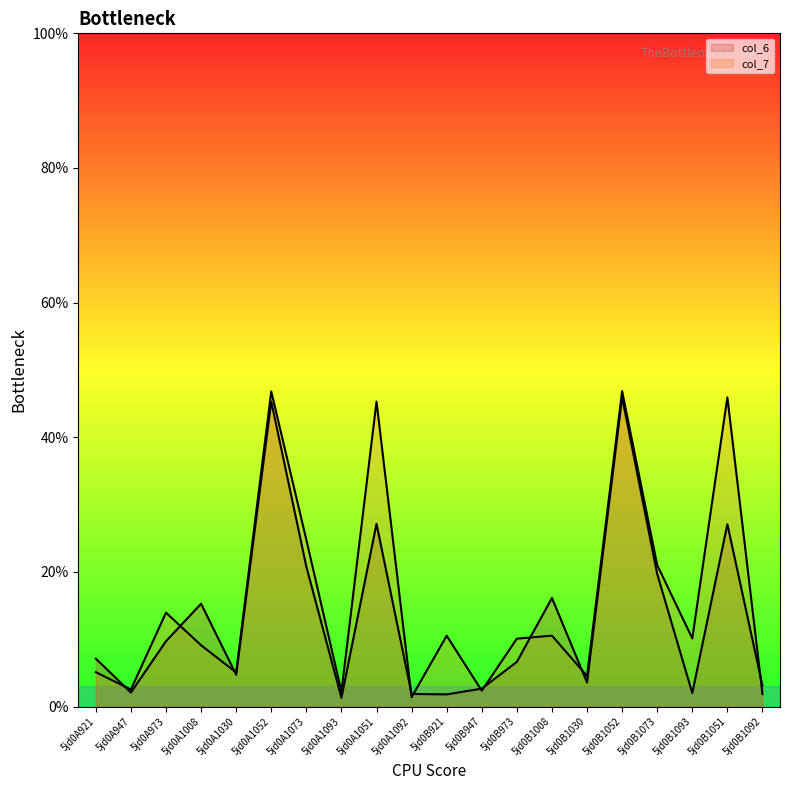

How many series are shown in this chart?

2